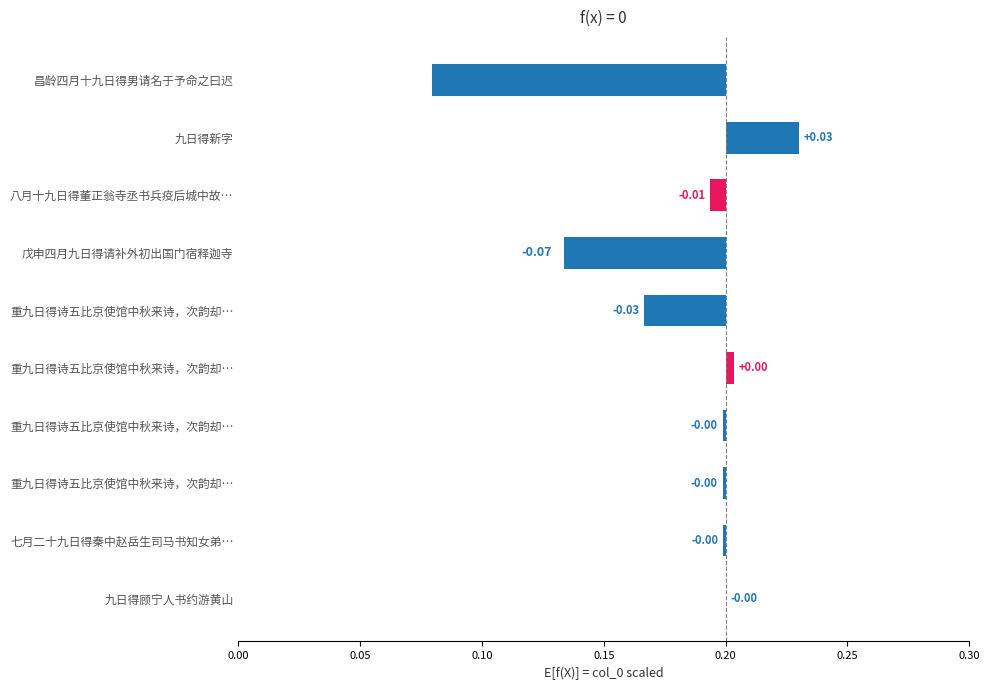

What is the smallest value displayed?

-0.1